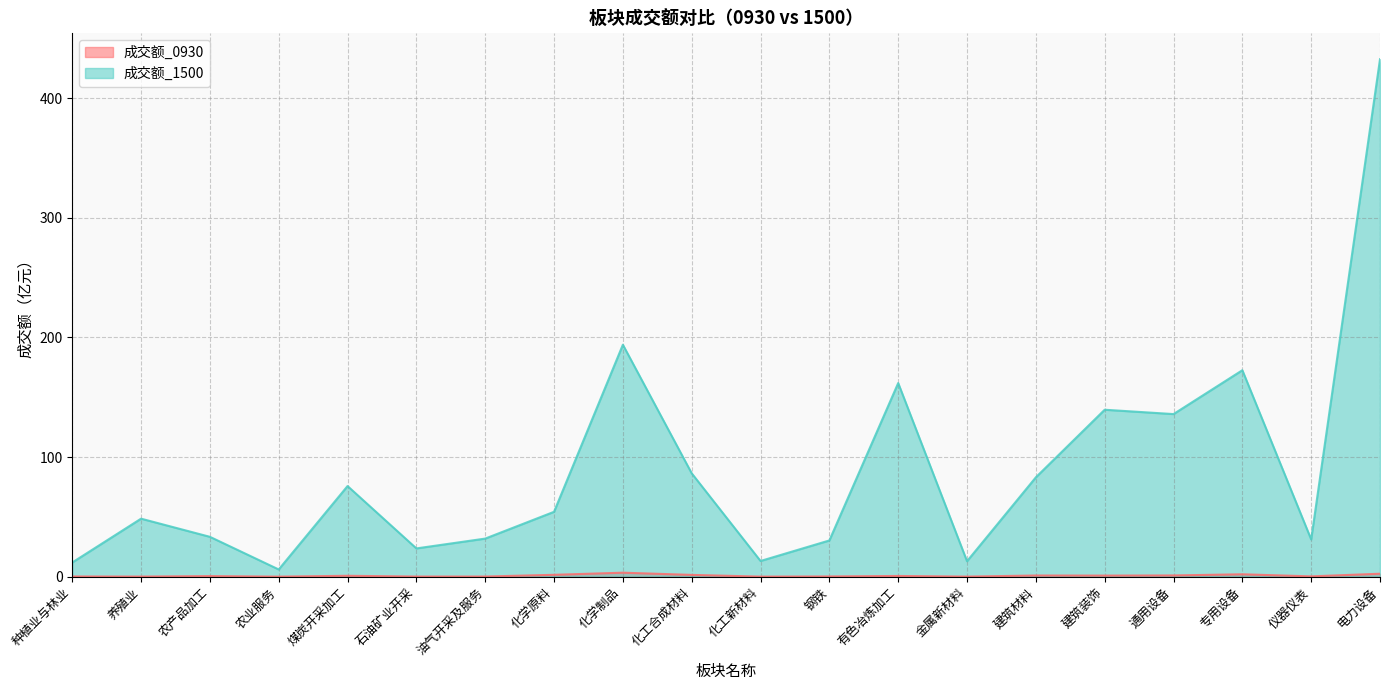

What is the difference between the maximum and minimum values in the 成交额_1500 series?

426.6